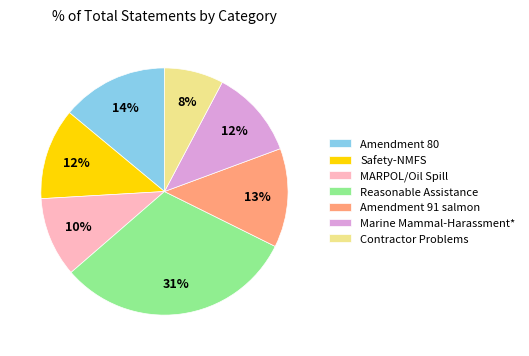

Is it true that Reasonable Assistance is 38% of the pie?

False